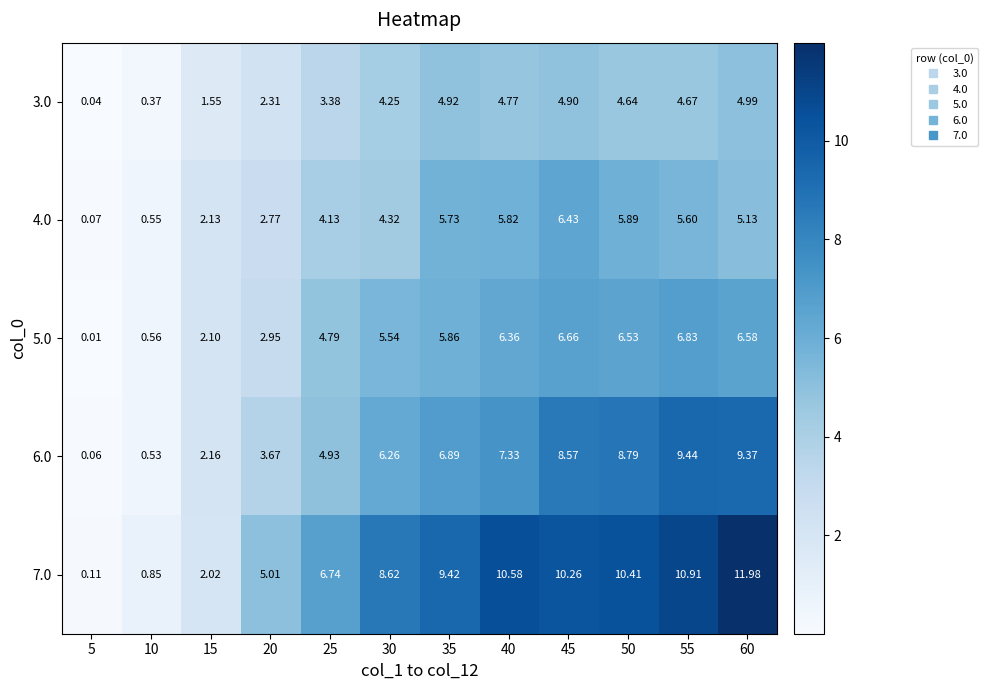

Which series changed the most between 25 and 60?

7.0